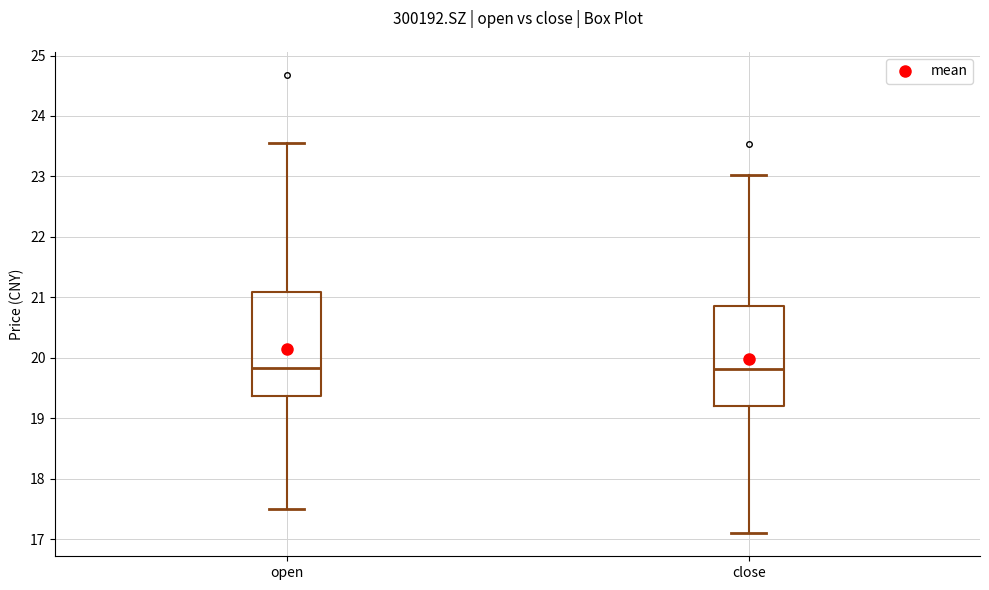

Where is the upper edge of the box for open on the y-axis? The values are not printed on the chart, so give them approximately, as read against the axis.

21.1